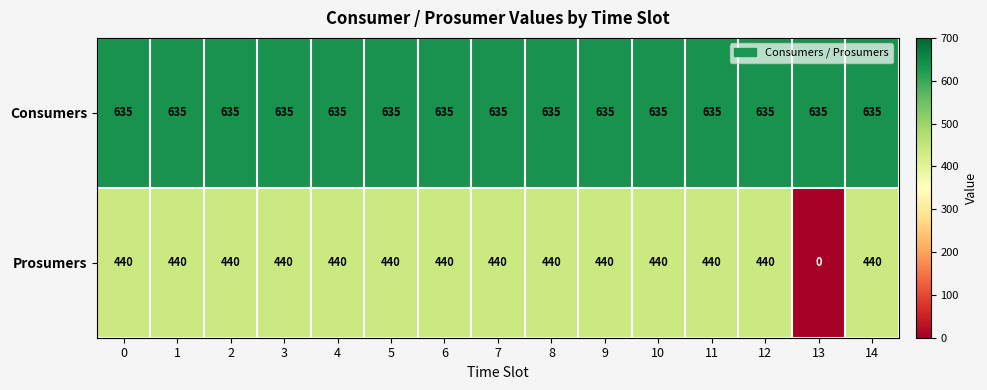

Which series has the largest range (max minus min)?

Prosumers